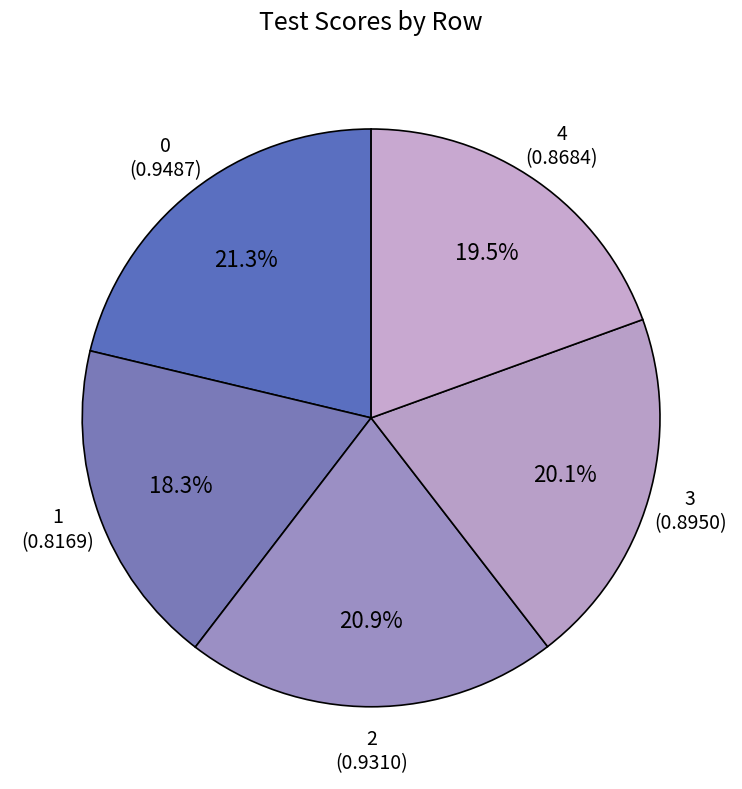

To the nearest percent, what is the combined percentage of 0 and 1?

40%